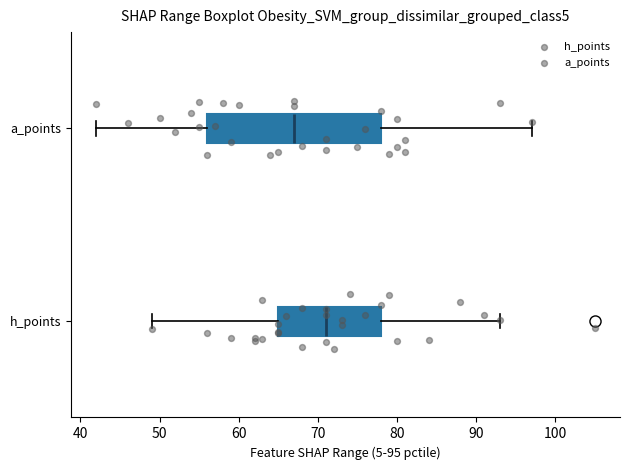

Reading bottom to top, transcribe this box plot: for each box, give where its median line is, the range the box spans, and where its two whiskers end, as read against the x-axis. The values are not printed on the chart, so give them approximately, as read against the axis.

h_points: median 71, box 65 to 78, whiskers 49 to 93
a_points: median 67, box 56 to 78, whiskers 42 to 97